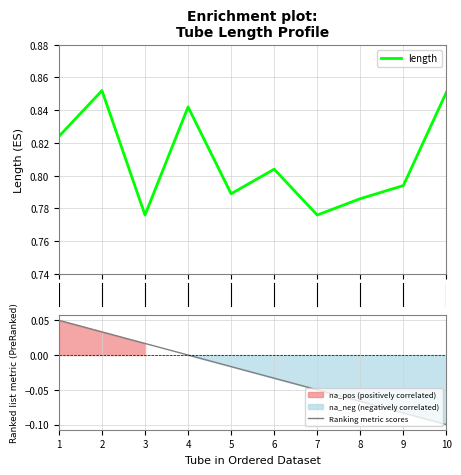

List the series in order of their overall mean, highest first.

length, Ranking metric scores